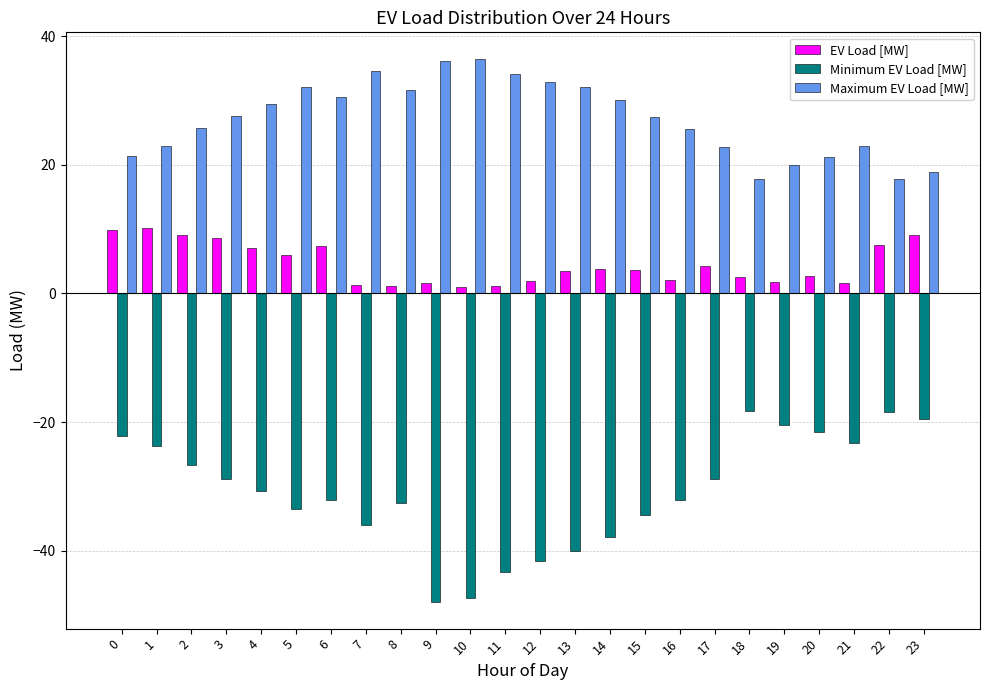

Is it true that Maximum EV Load [MW] equals 32.2 at 21?

False